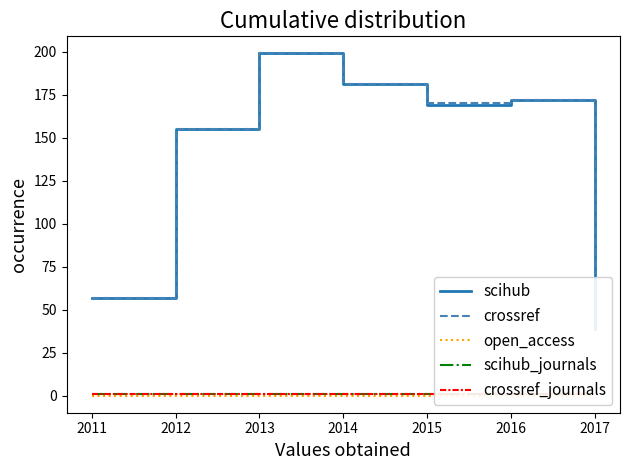

At how many categories does at least one series exceed 153?

5